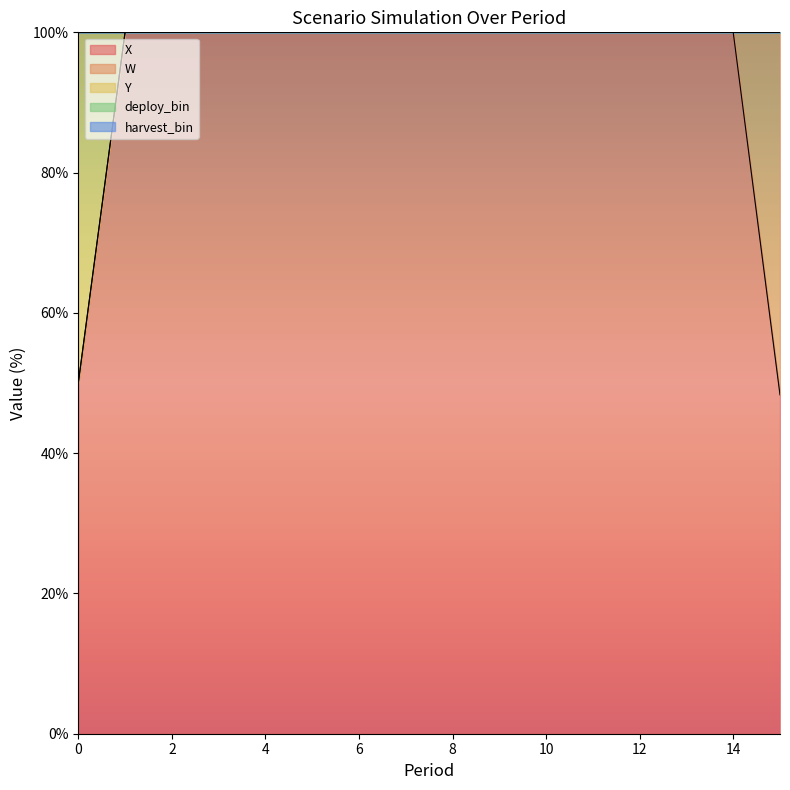

Which series changed the most between 3 and 7?

W